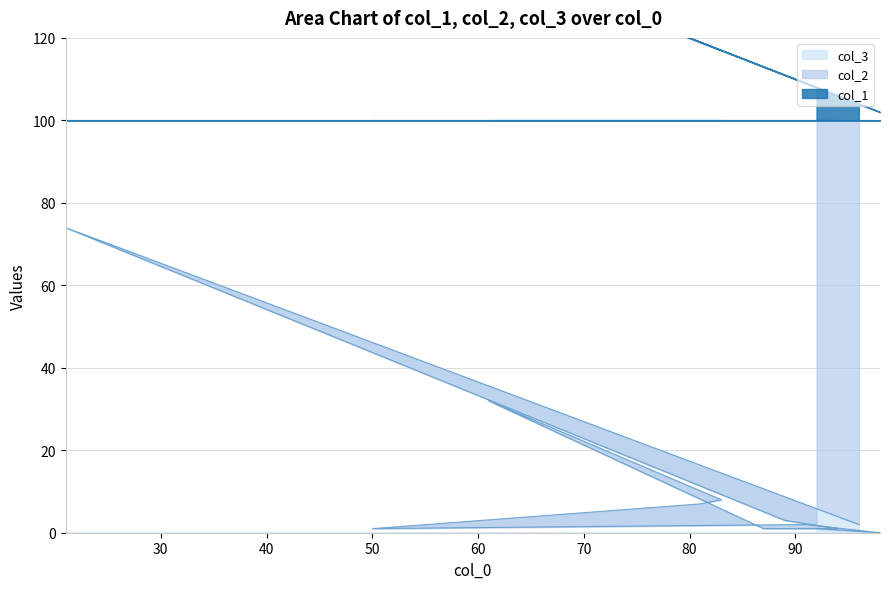

What is the total value across all series at 61?

171